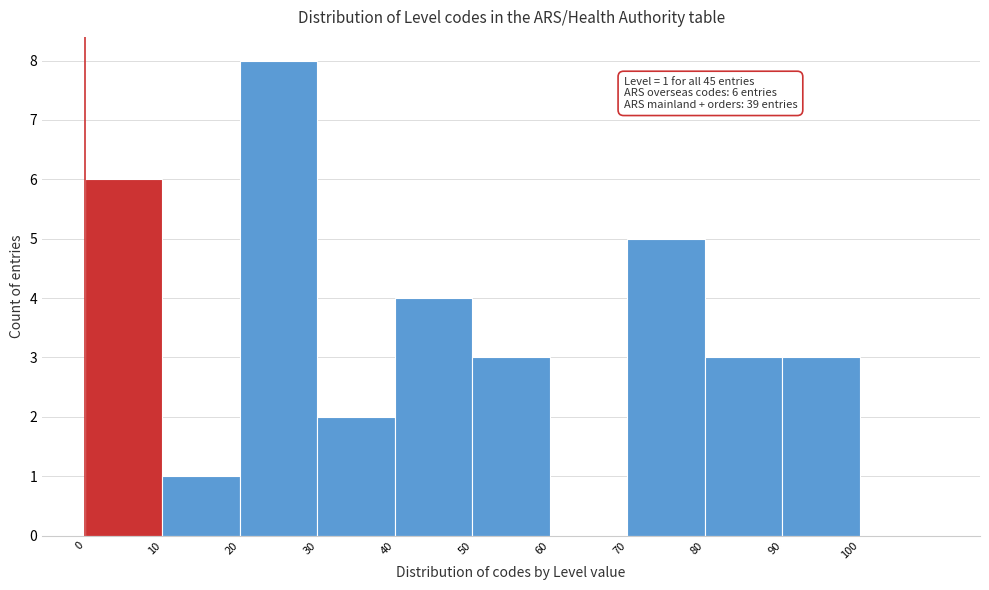

Over which range of the x-axis is the bar tallest?

20 to 30